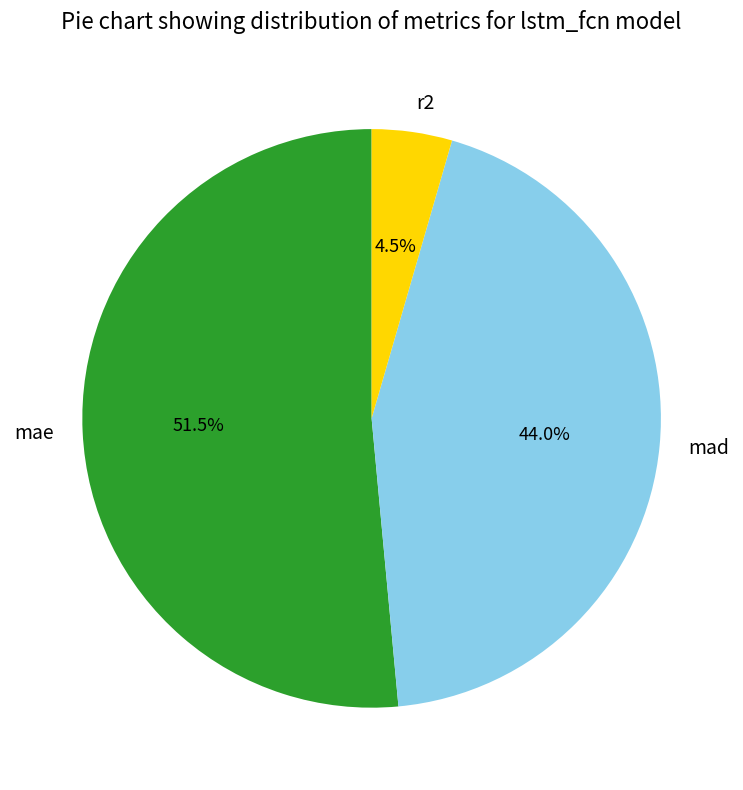

Which category has the biggest portion of the pie?

mae